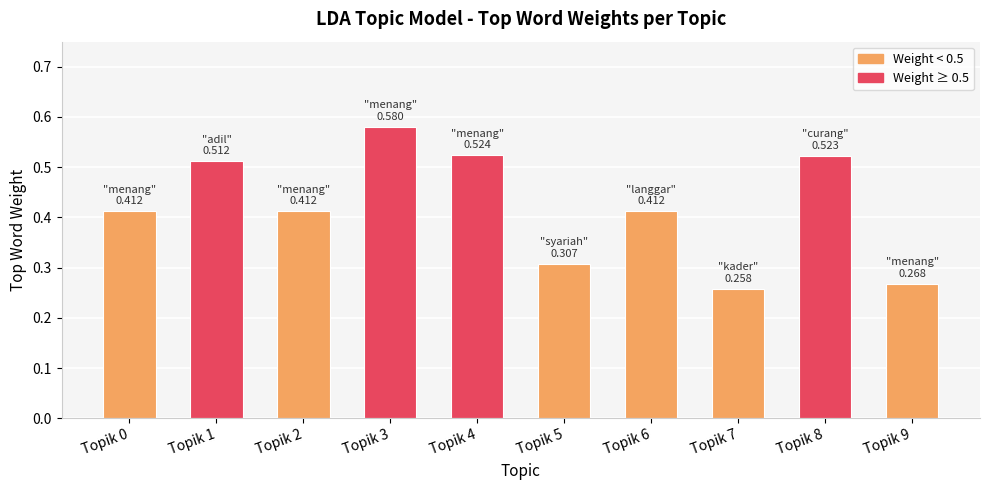

How many values are between 0 and 1?

10